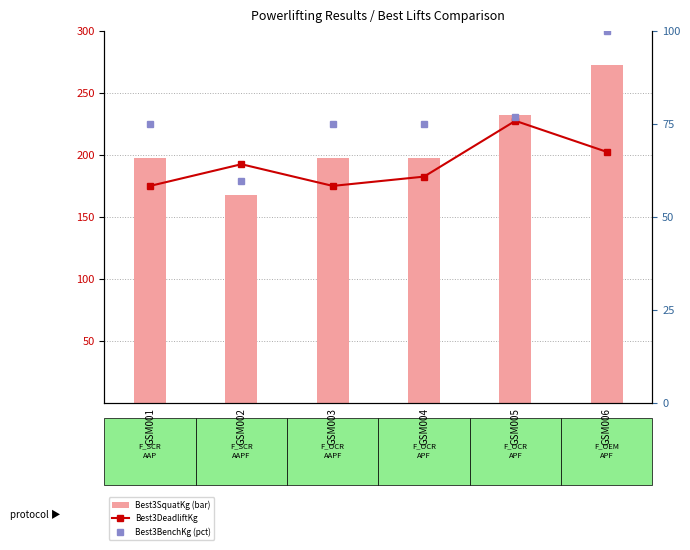

Which series has the largest total across all categories?

Best3SquatKg